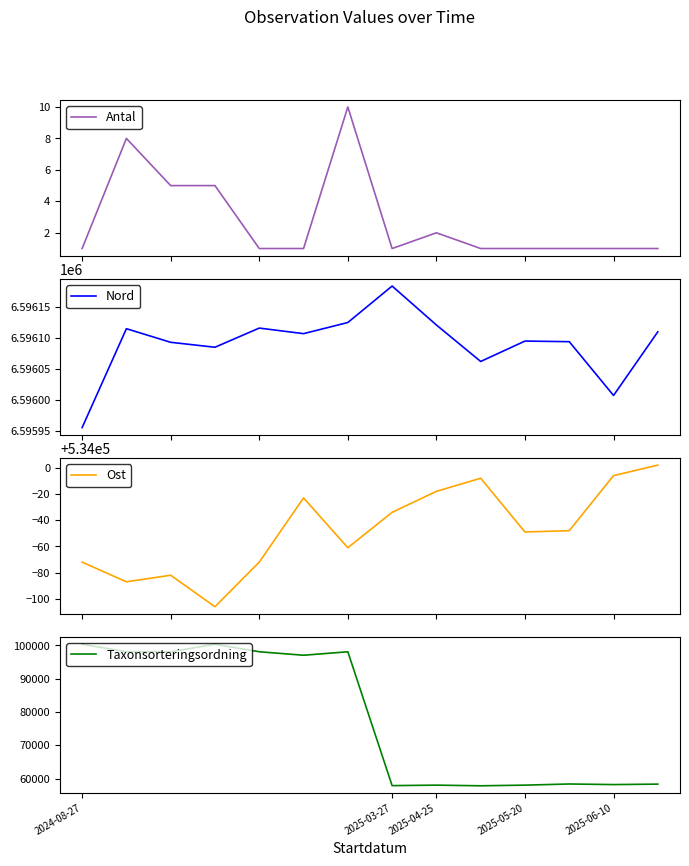

True or false: Taxonsorteringsordning and Nord intersect in this chart.

False